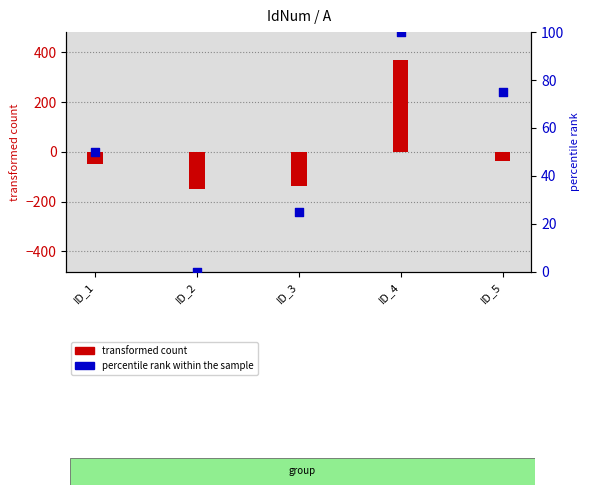

What are all the series names shown in the legend?

transformed count, percentile rank within the sample